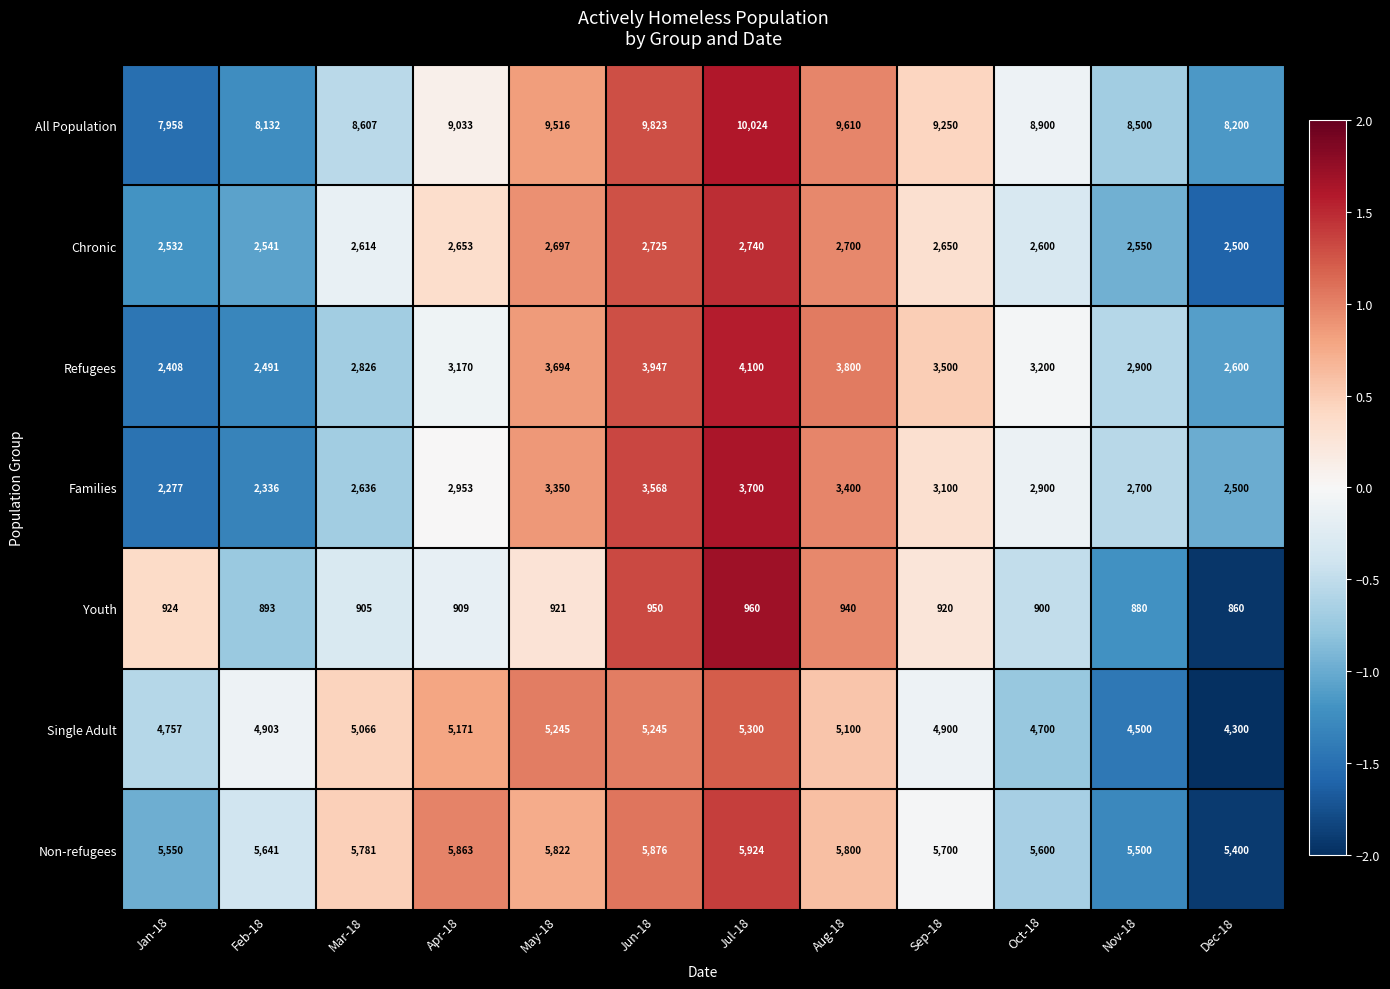

At which label does Youth first exceed 920?

Jan-18